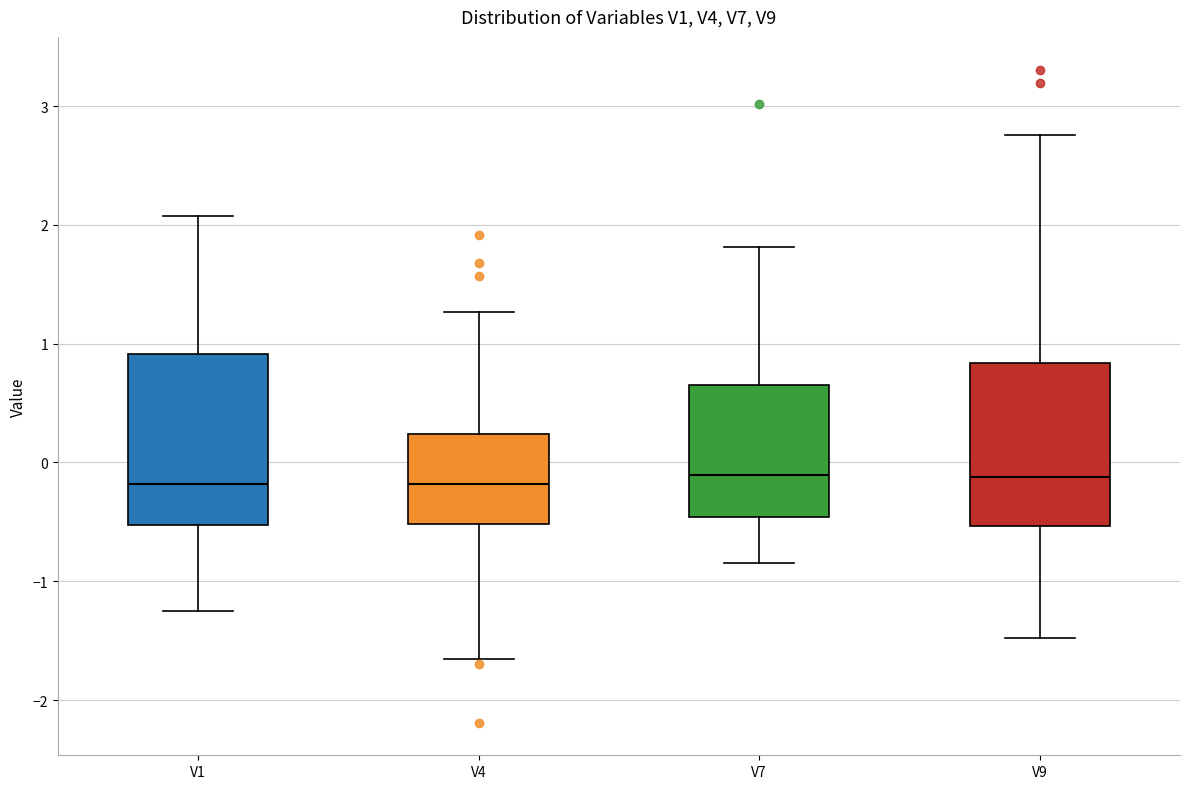

Where is the lower edge of the box for V4 on the y-axis? The values are not printed on the chart, so give them approximately, as read against the axis.

-0.5